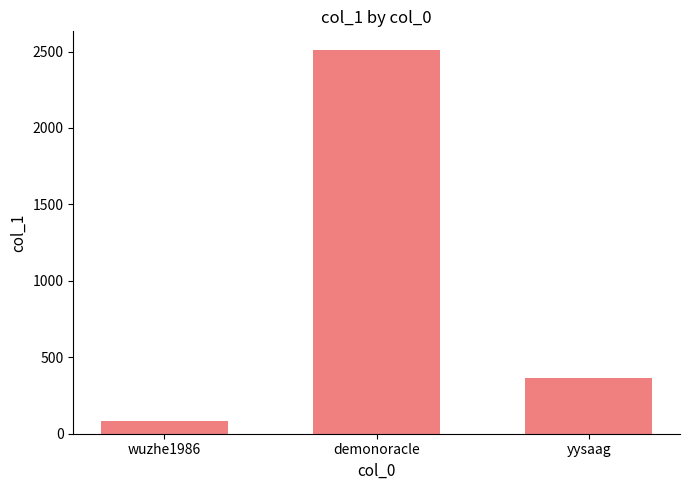

The value at yysaag is 546. True or false?

False